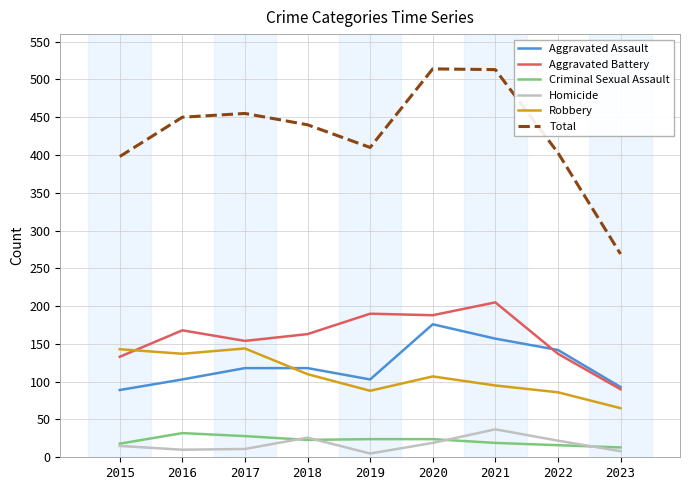

What is the greatest value displayed?

514